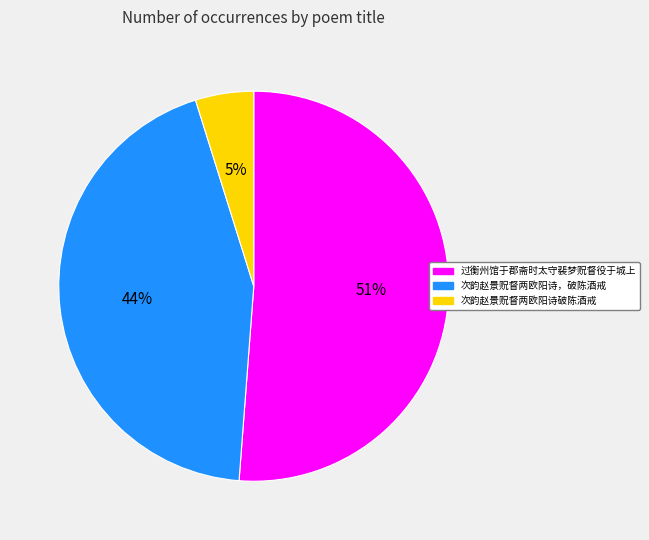

Between 过衡州馆于郡斋时太守裴梦贶督役于城上 and 次韵赵景贶督两欧阳诗，破陈酒戒, which is larger?

过衡州馆于郡斋时太守裴梦贶督役于城上